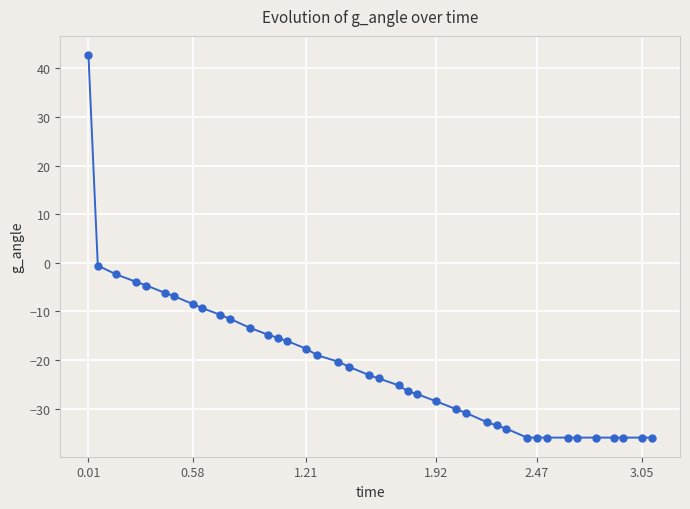

What is the maximum value shown in the chart?

42.7